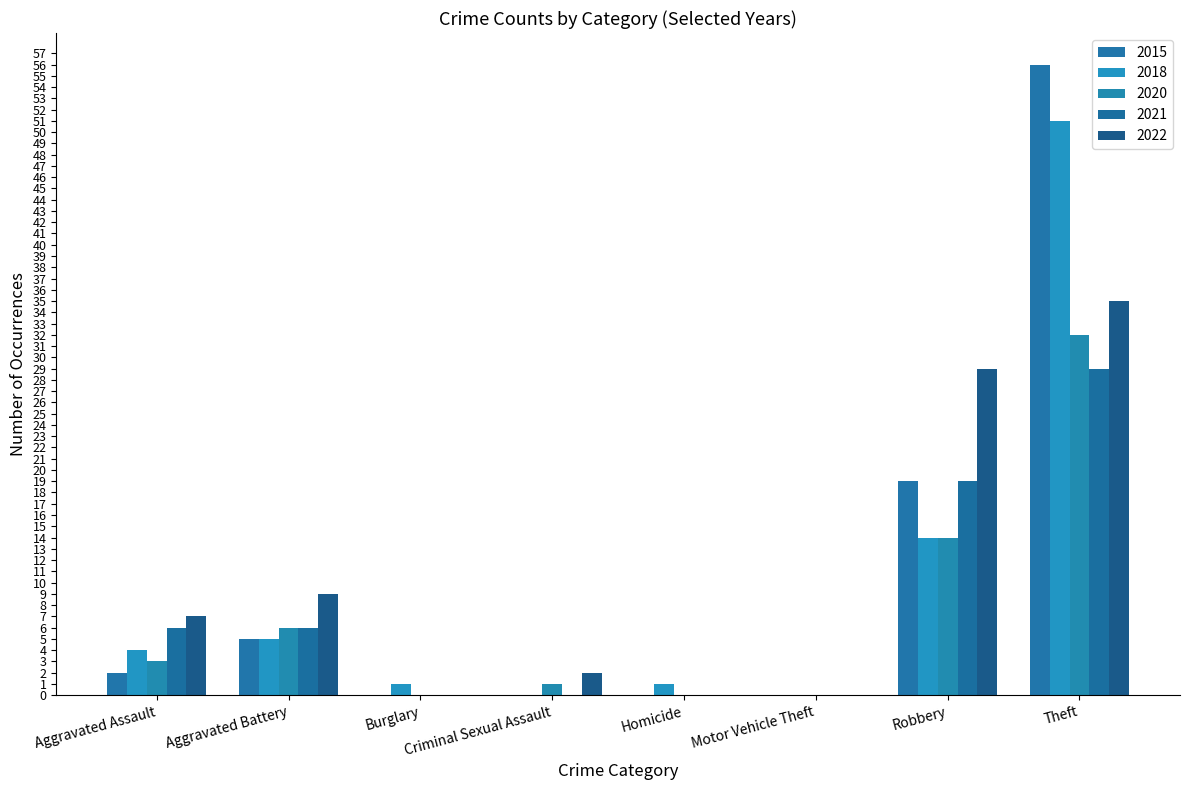

Does the chart contain stacked bars?

No